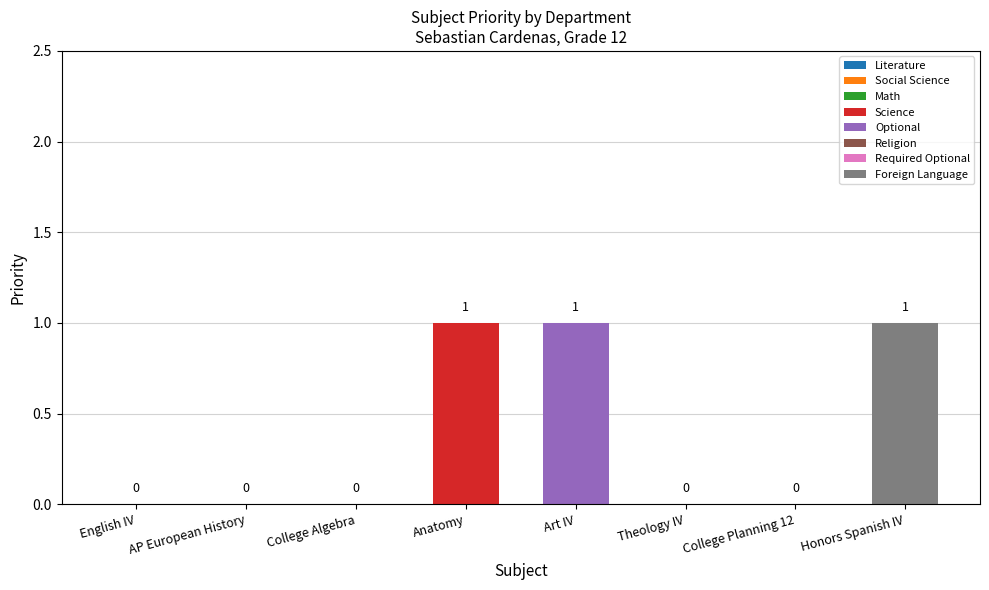

The value at Honors Spanish IV is 2. True or false?

False